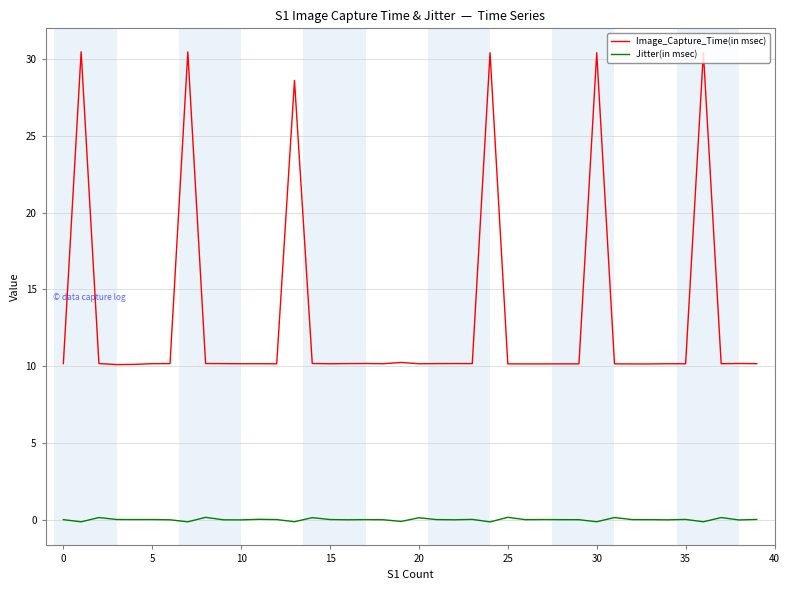

What is the label of the 11th point from the right?

29